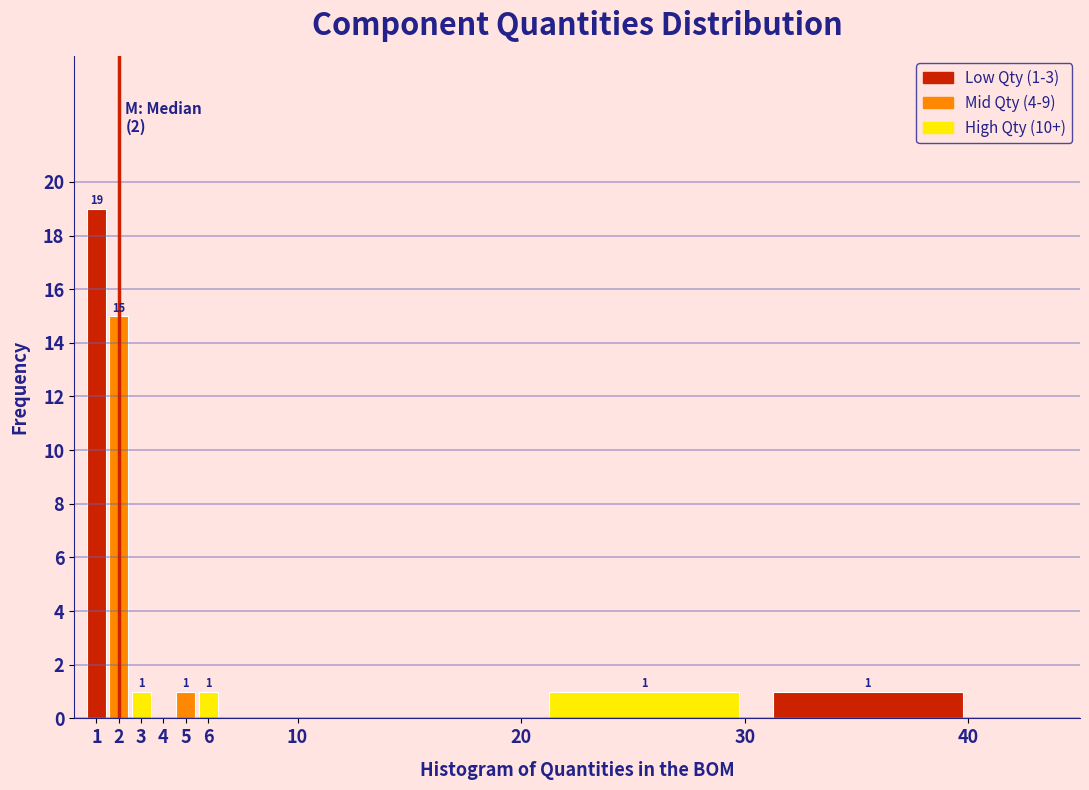

Which range on the x-axis has the tallest bar?

0.5 to 1.5